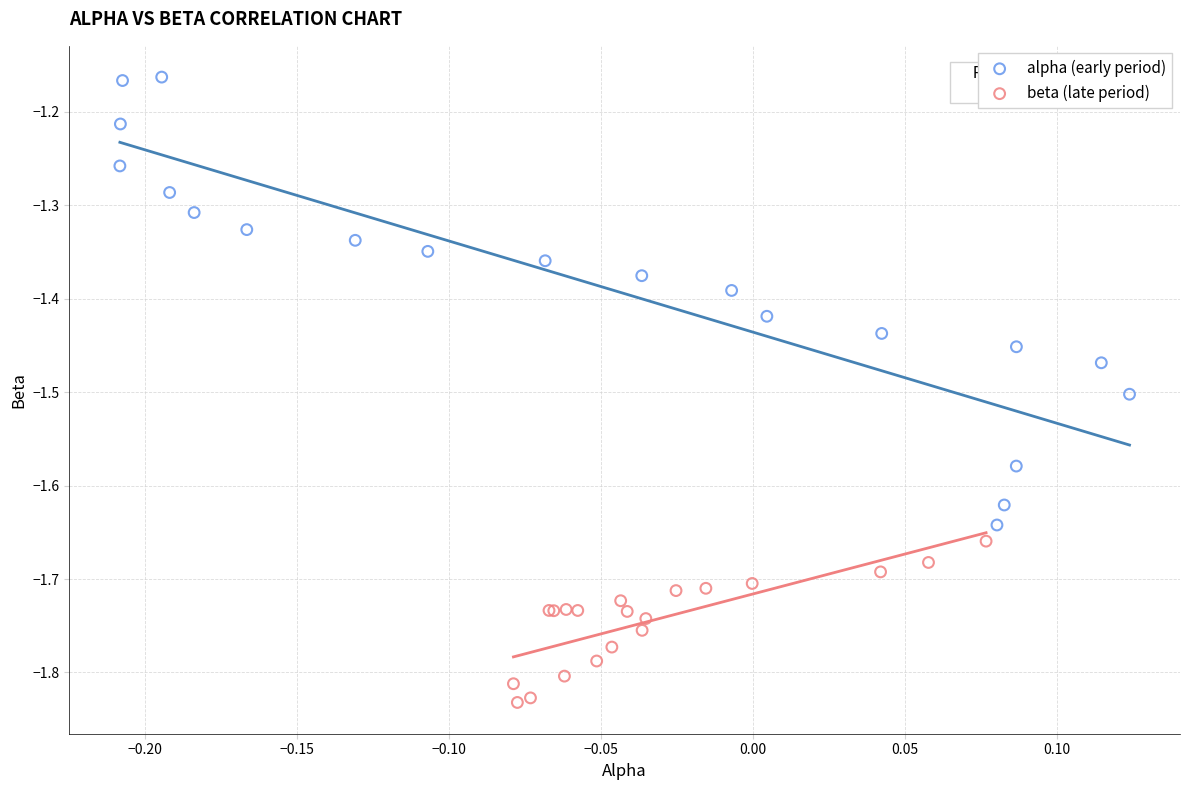

Which series contains the highest Y value?

alpha (early period)